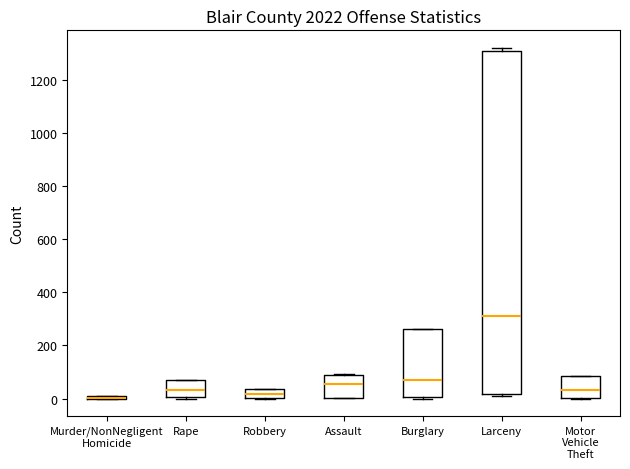

Where is the upper edge of the box for Larceny on the y-axis? The values are not printed on the chart, so give them approximately, as read against the axis.

1320